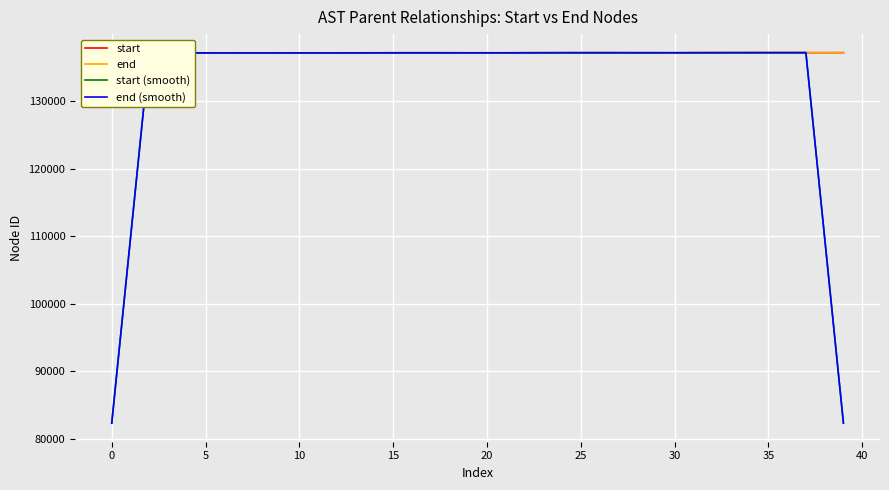

Which series ends up on top after the final intersection of end (smooth) and end?

end